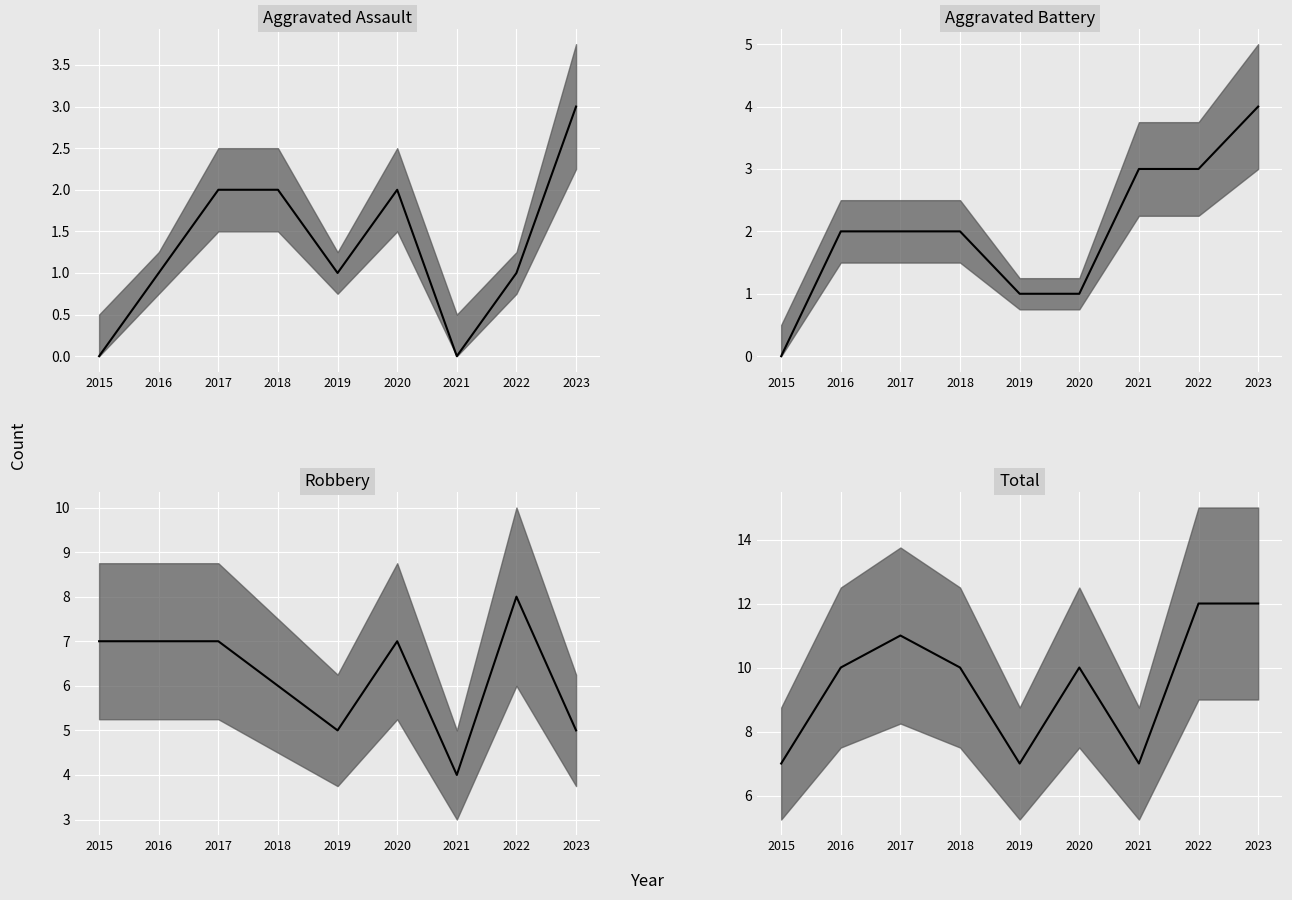

Reading left to right, transcribe all the data shown in this chart.

Aggravated Assault: 2015=0	2016=1	2017=2	2018=2	2019=1	2020=2	2021=0	2022=1	2023=3
Aggravated Battery: 2015=0	2016=2	2017=2	2018=2	2019=1	2020=1	2021=3	2022=3	2023=4
Robbery: 2015=7	2016=7	2017=7	2018=6	2019=5	2020=7	2021=4	2022=8	2023=5
Total: 2015=7	2016=10	2017=11	2018=10	2019=7	2020=10	2021=7	2022=12	2023=12